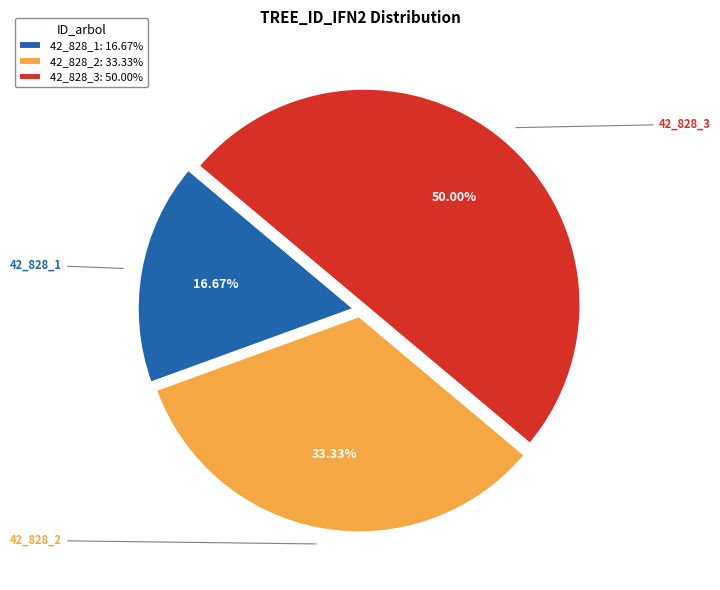

To the nearest percent, what percentage of the pie is 42_828_3?

50%